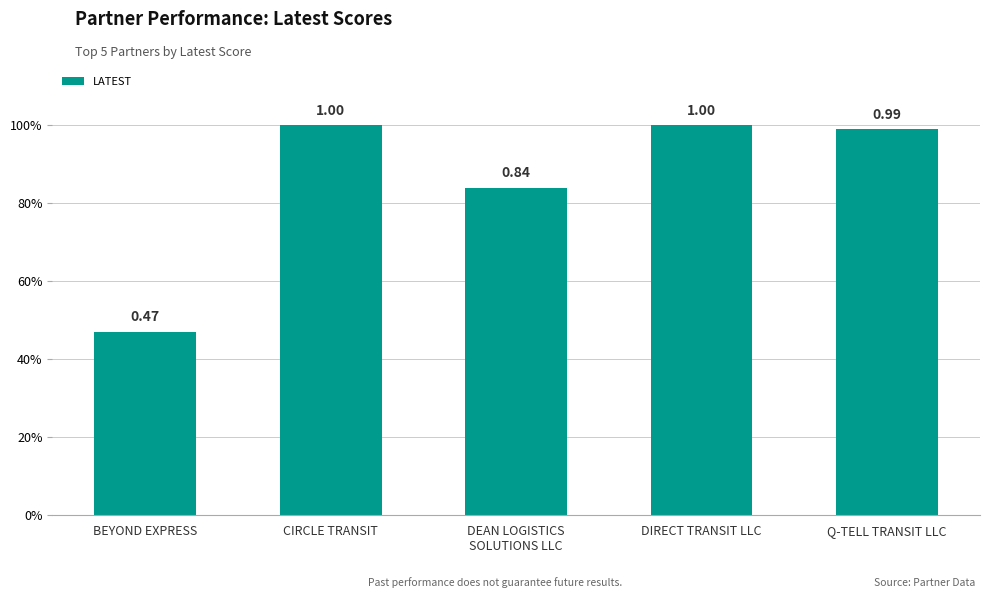

Reading left to right, what are all the values shown in this chart?

BEYOND EXPRESS=0.5	CIRCLE TRANSIT=1.0	DEAN LOGISTICS
SOLUTIONS LLC=0.8	DIRECT TRANSIT LLC=1.0	Q-TELL TRANSIT LLC=1.0